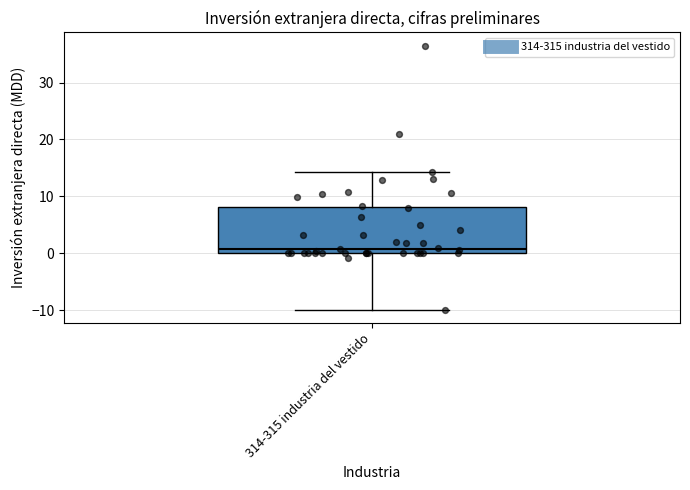

Transcribe this box plot: give where the median line is, the range the box spans, and where the two whiskers end, as read against the y-axis. The values are not printed on the chart, so give them approximately, as read against the axis.

median 1, box 0 to 8, whiskers -10 to 14